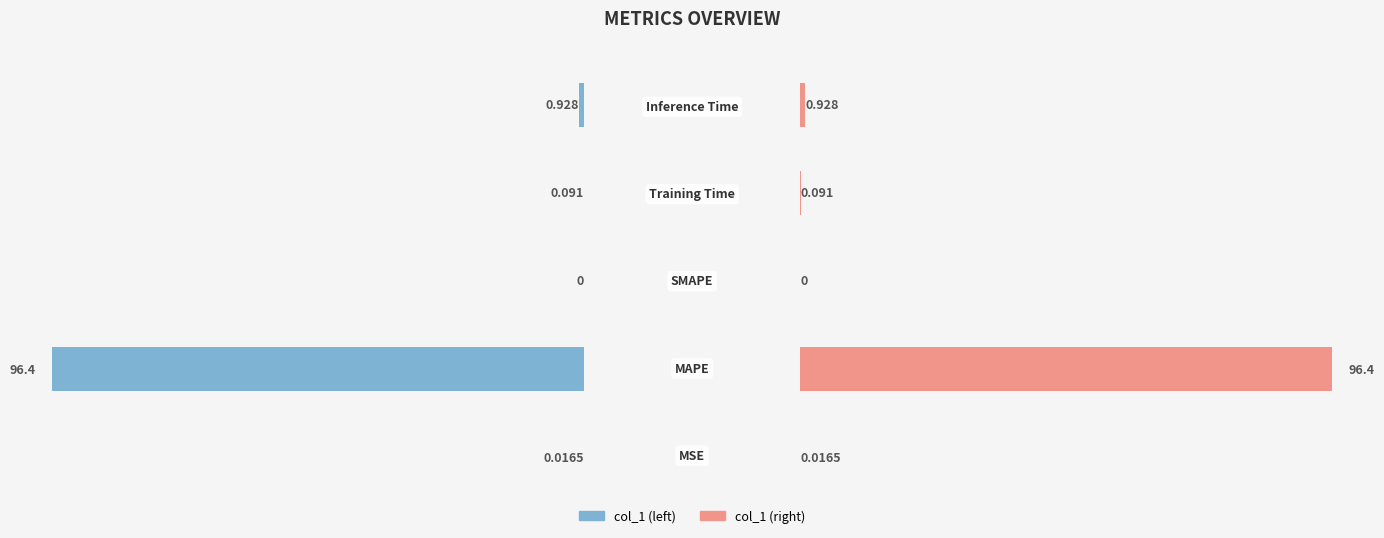

Between 0.25 and 1.00, which series saw the biggest shift?

col_1 (left)